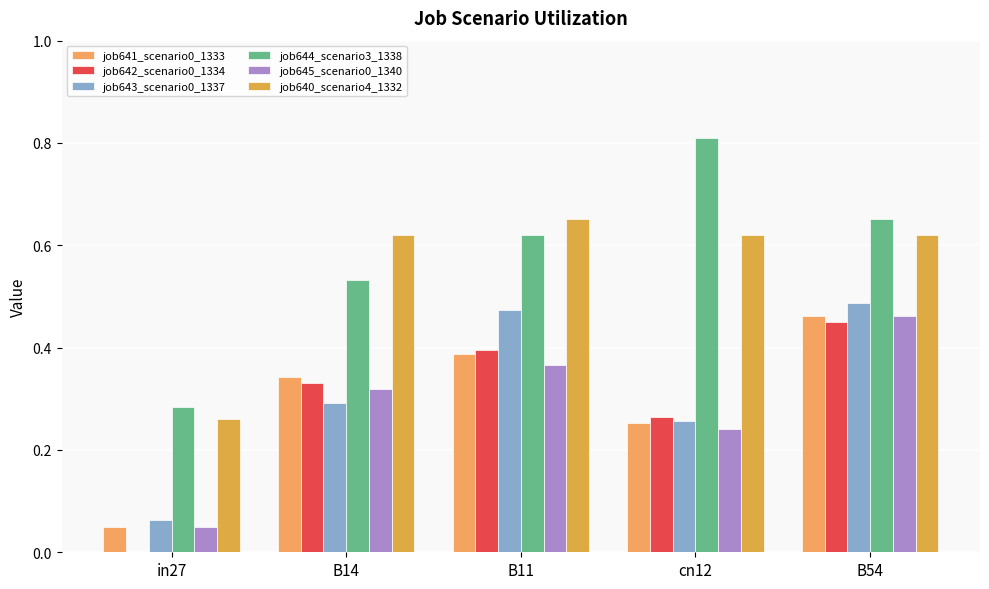

Which category has the lowest value across all series?

in27